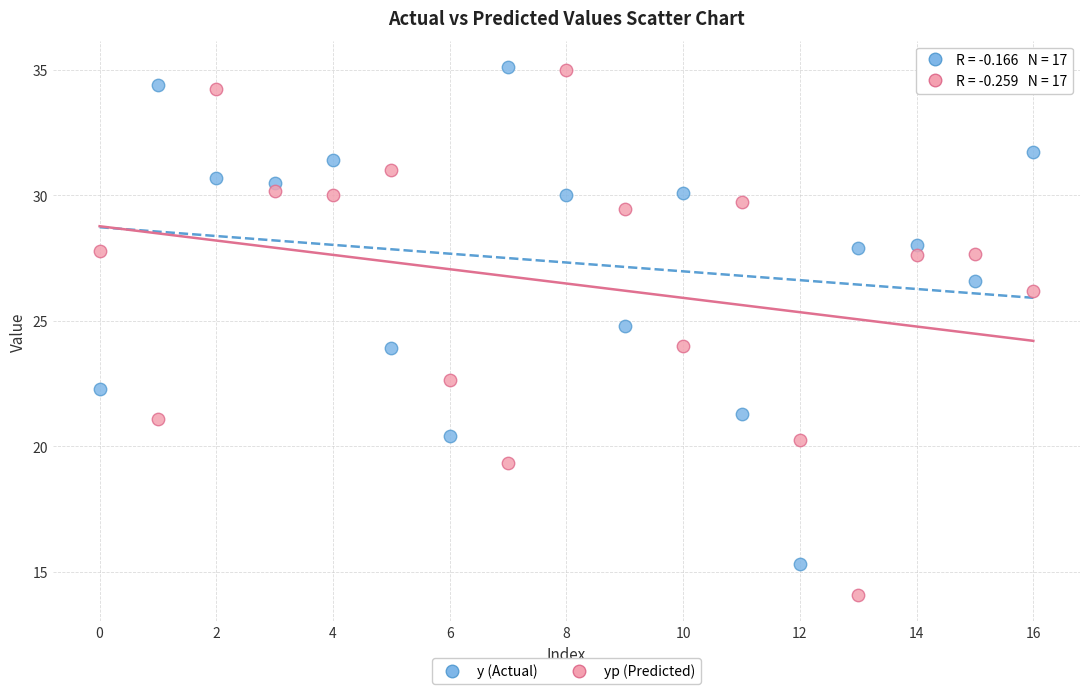

Across all data points, what is the range of Y values (max minus min)?

21.0